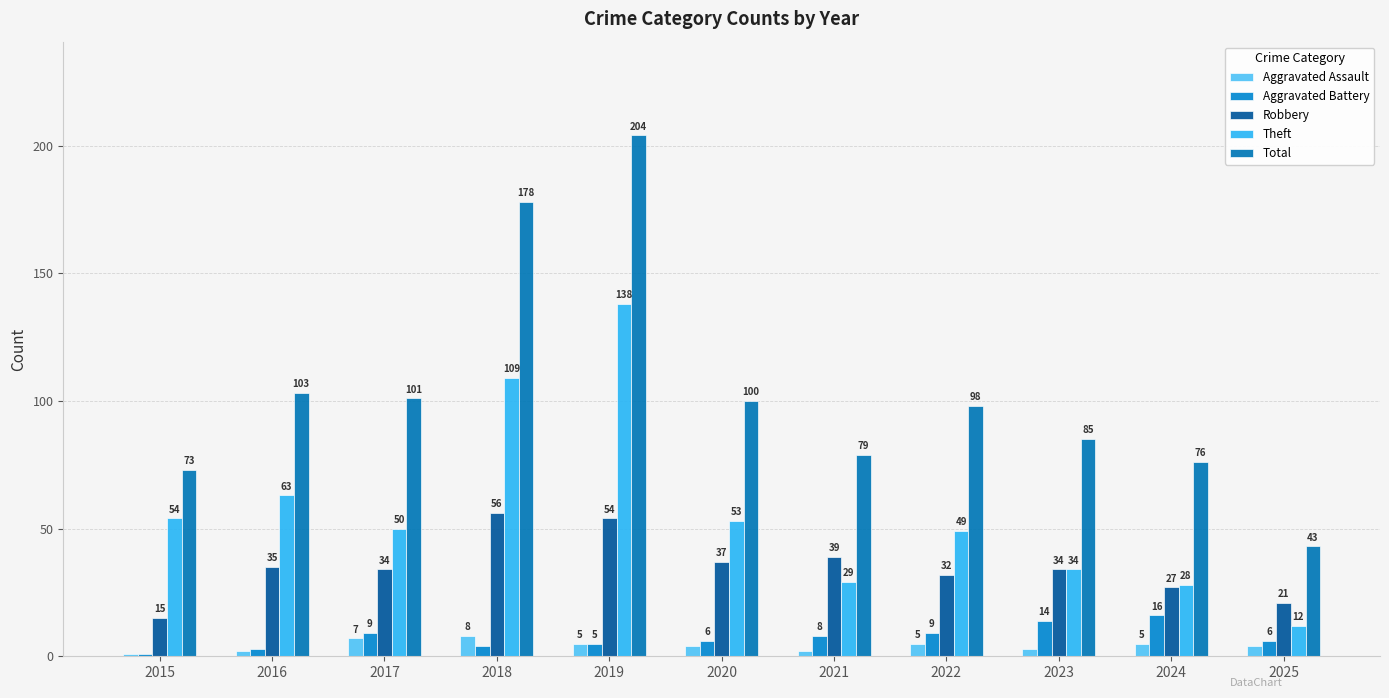

What is the sum of the Aggravated Battery values at 2017 and 2020?

15